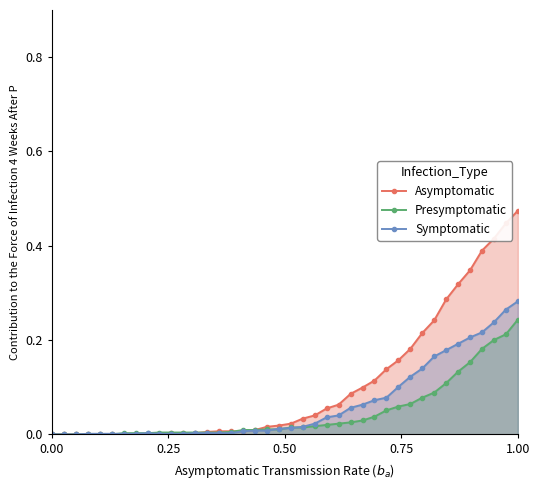

Rank the series by their maximum value, from lowest to highest.

Presymptomatic, Symptomatic, Asymptomatic